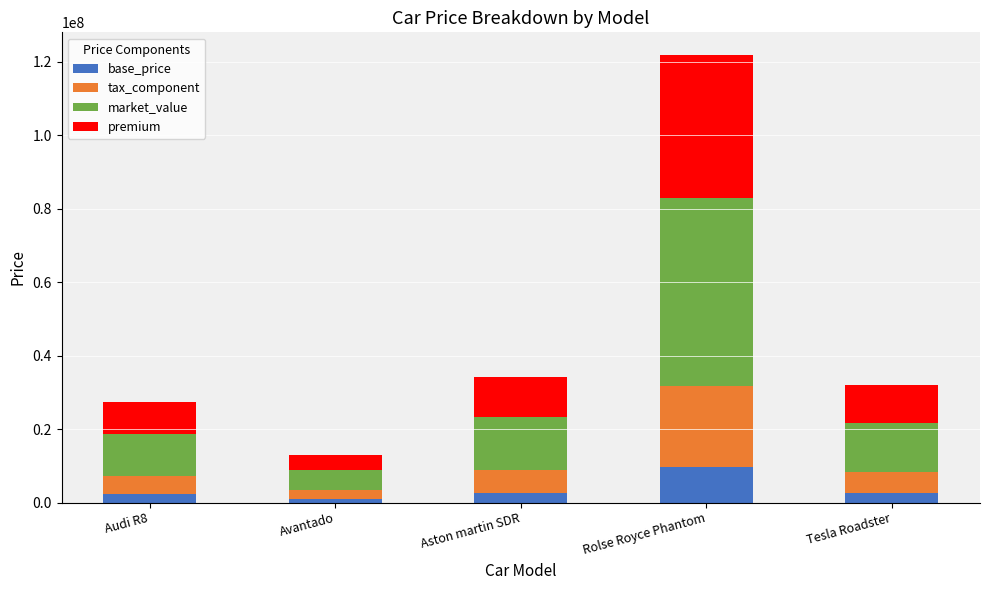

What is the total value across all series at Rolse Royce Phantom?

121889990.0